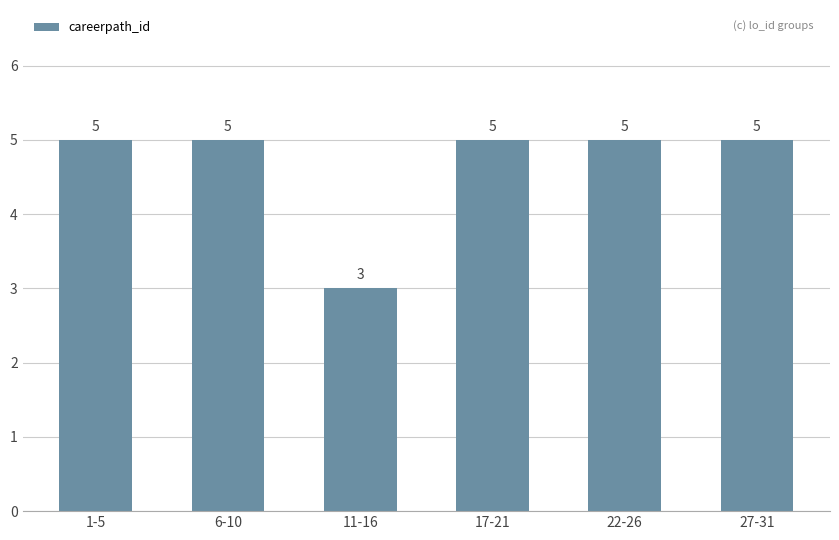

What is the ratio of the value at 27-31 to the value at 11-16?

1.7